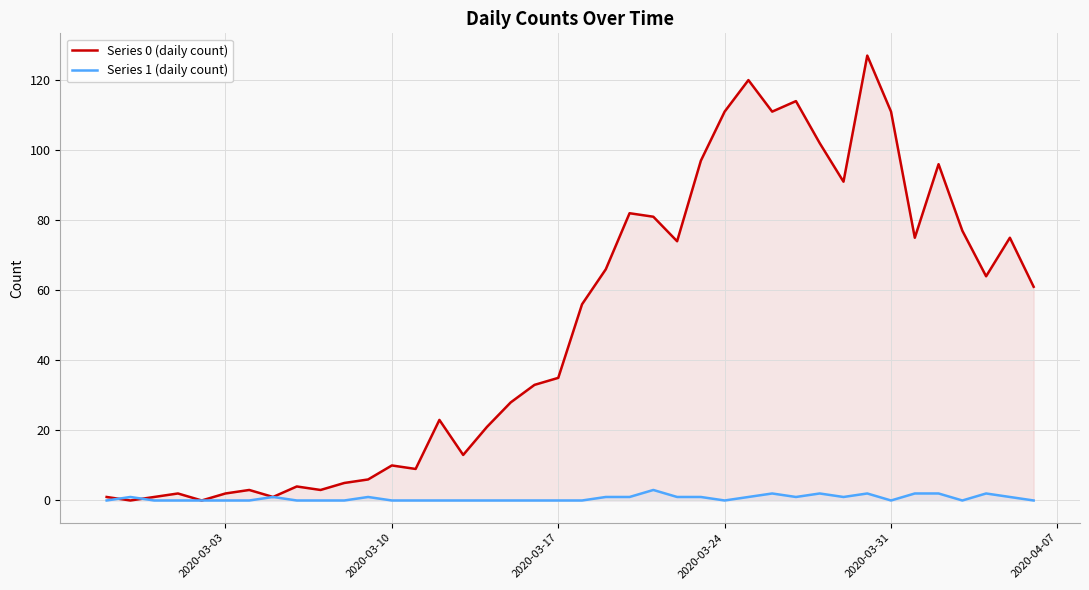

How many interior local peaks does the Series 0 (daily count) series have?

11